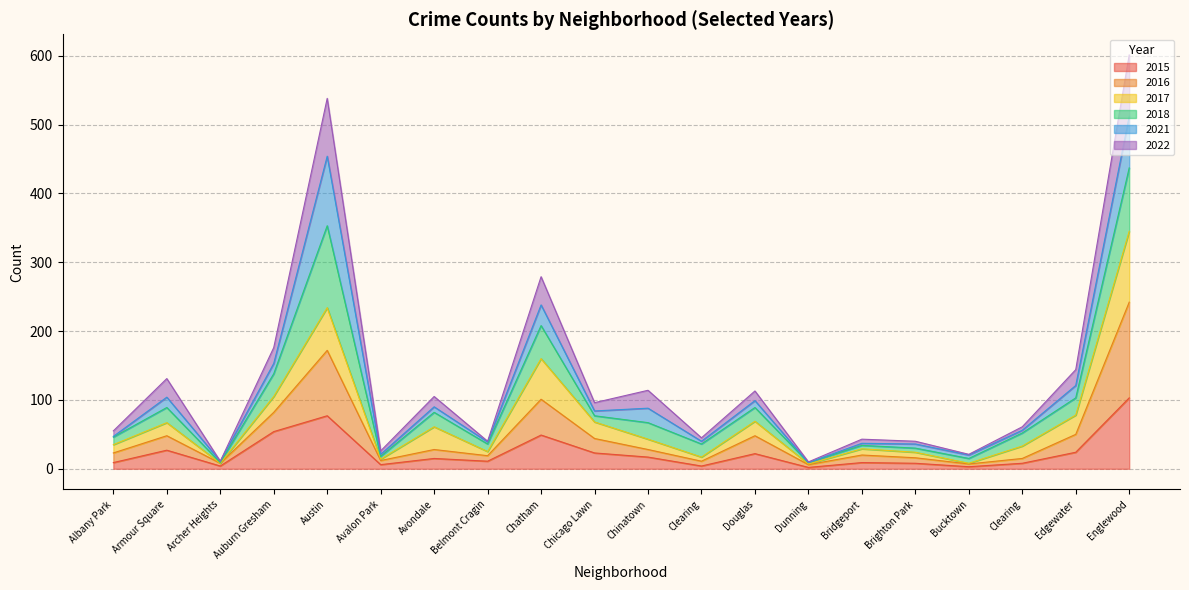

At which label does 2022 reach its peak?

Englewood